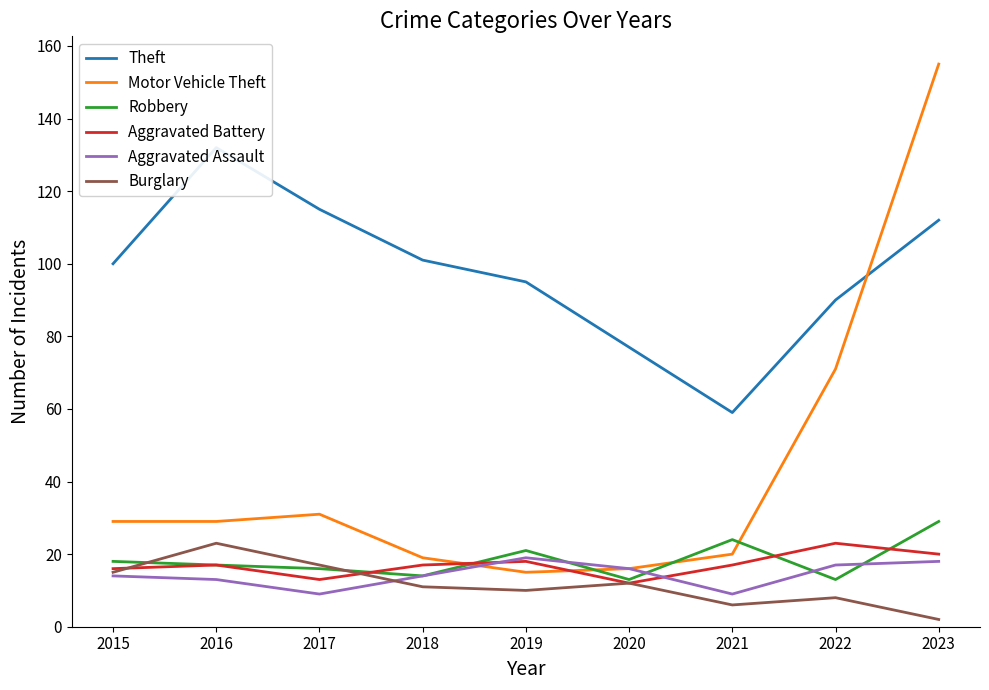

How many lines are shown in the chart?

6